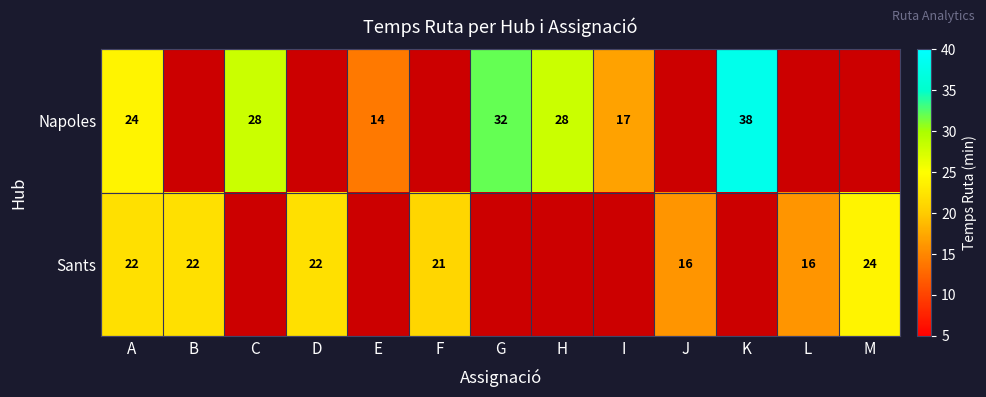

Is it true that Sants equals 36 at A?

False